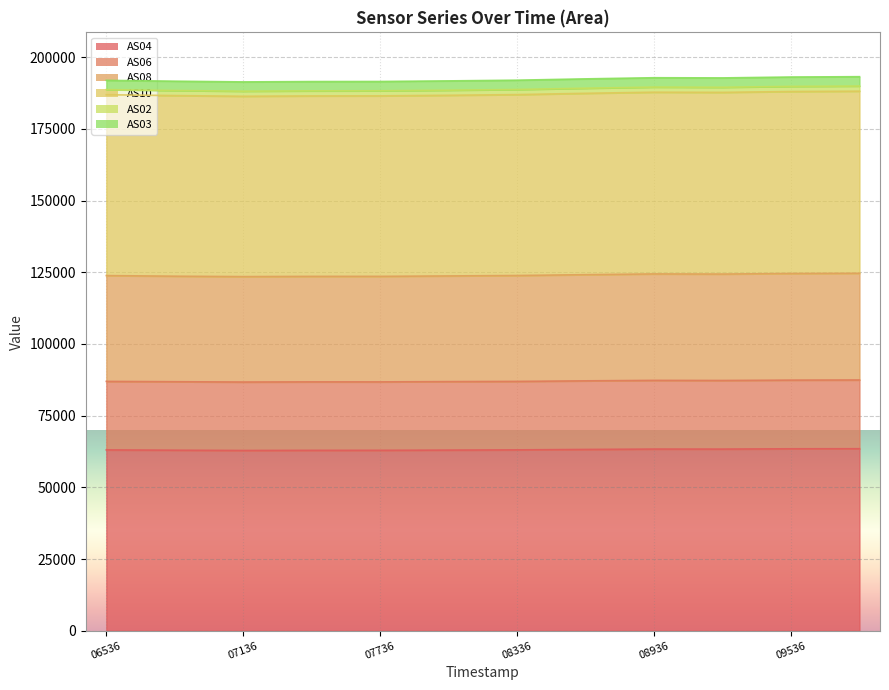

True or false: AS04 and AS08 cross at least once.

False